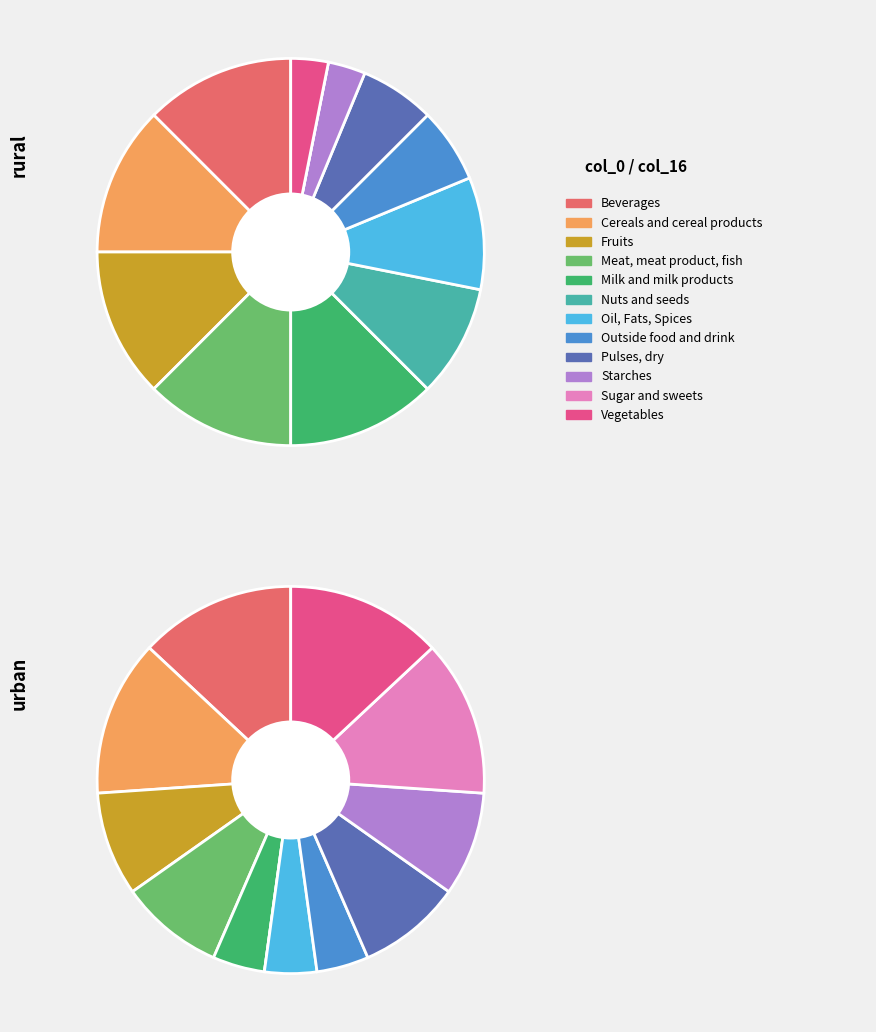

To the nearest percent, what portion does 20 represent?

3%